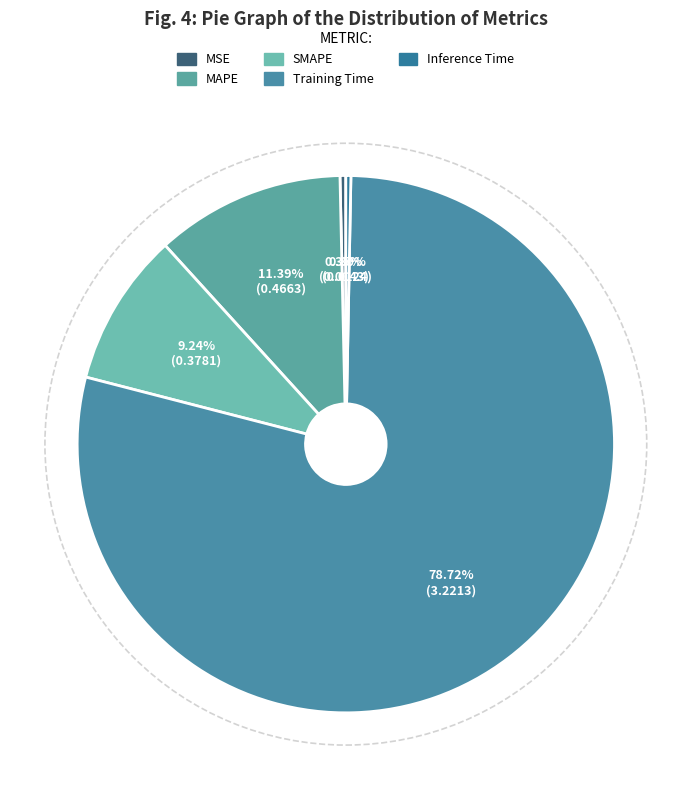

Does any single category account for the majority?

Yes